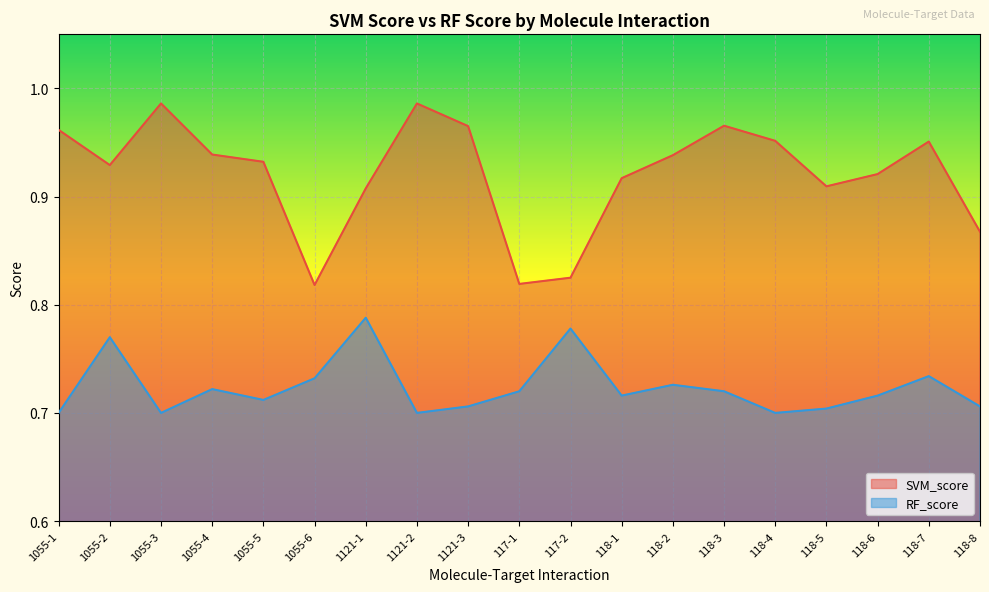

Where is RF_score nearest to the value 0?

1055-1